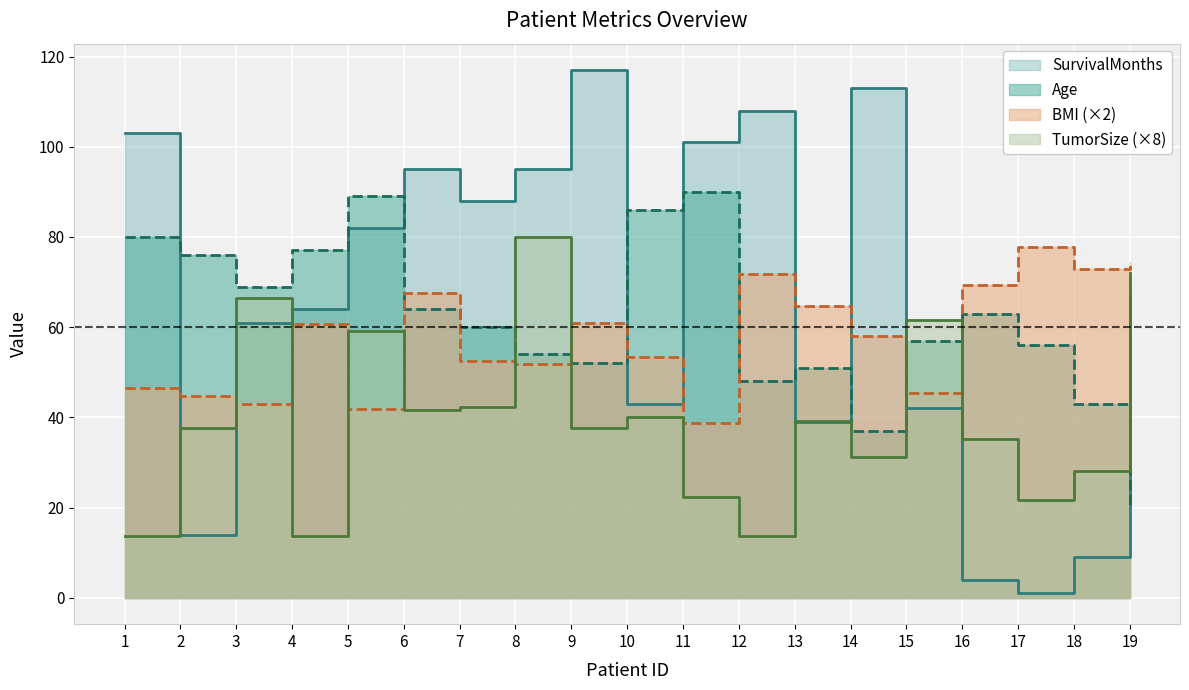

How many interior local valleys does the Age series have?

4